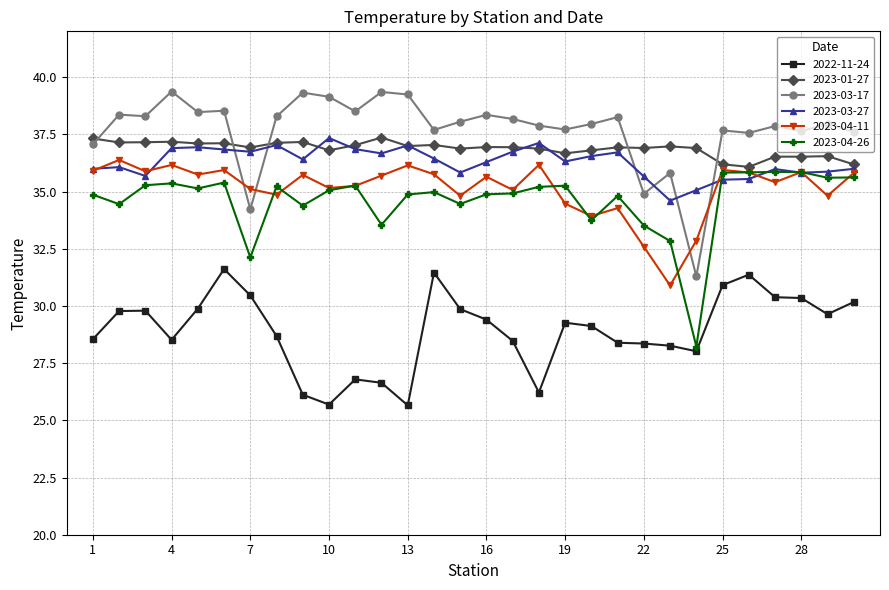

True or false: 2022-11-24 and 2023-03-27 cross at least once.

False